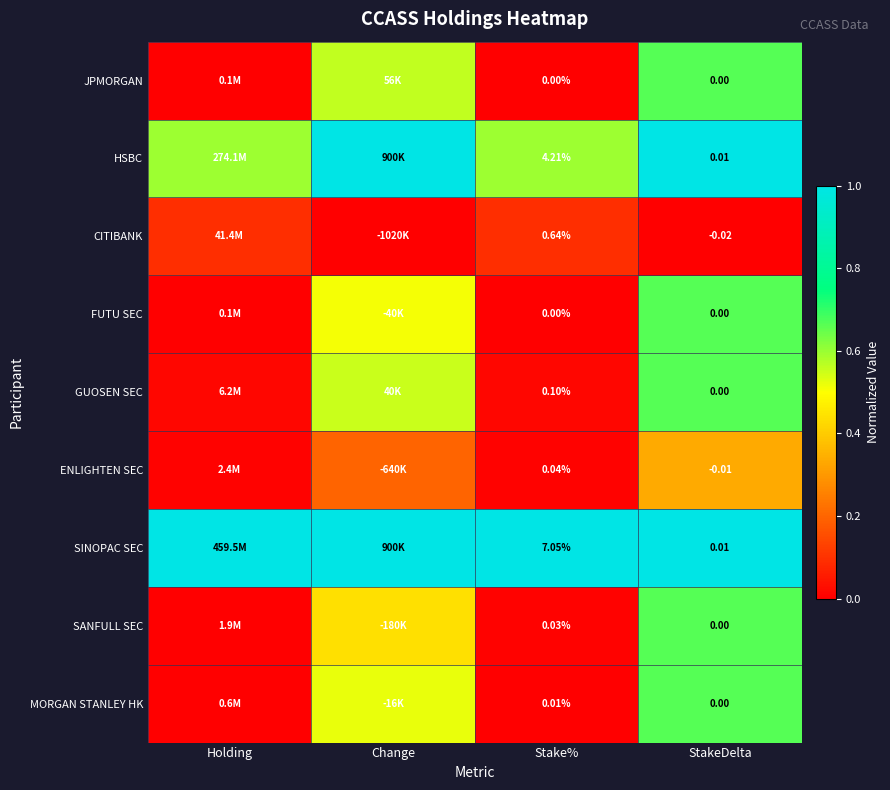

True or false: SANFULL SEC has a value of 0.0 at Stake%.

True